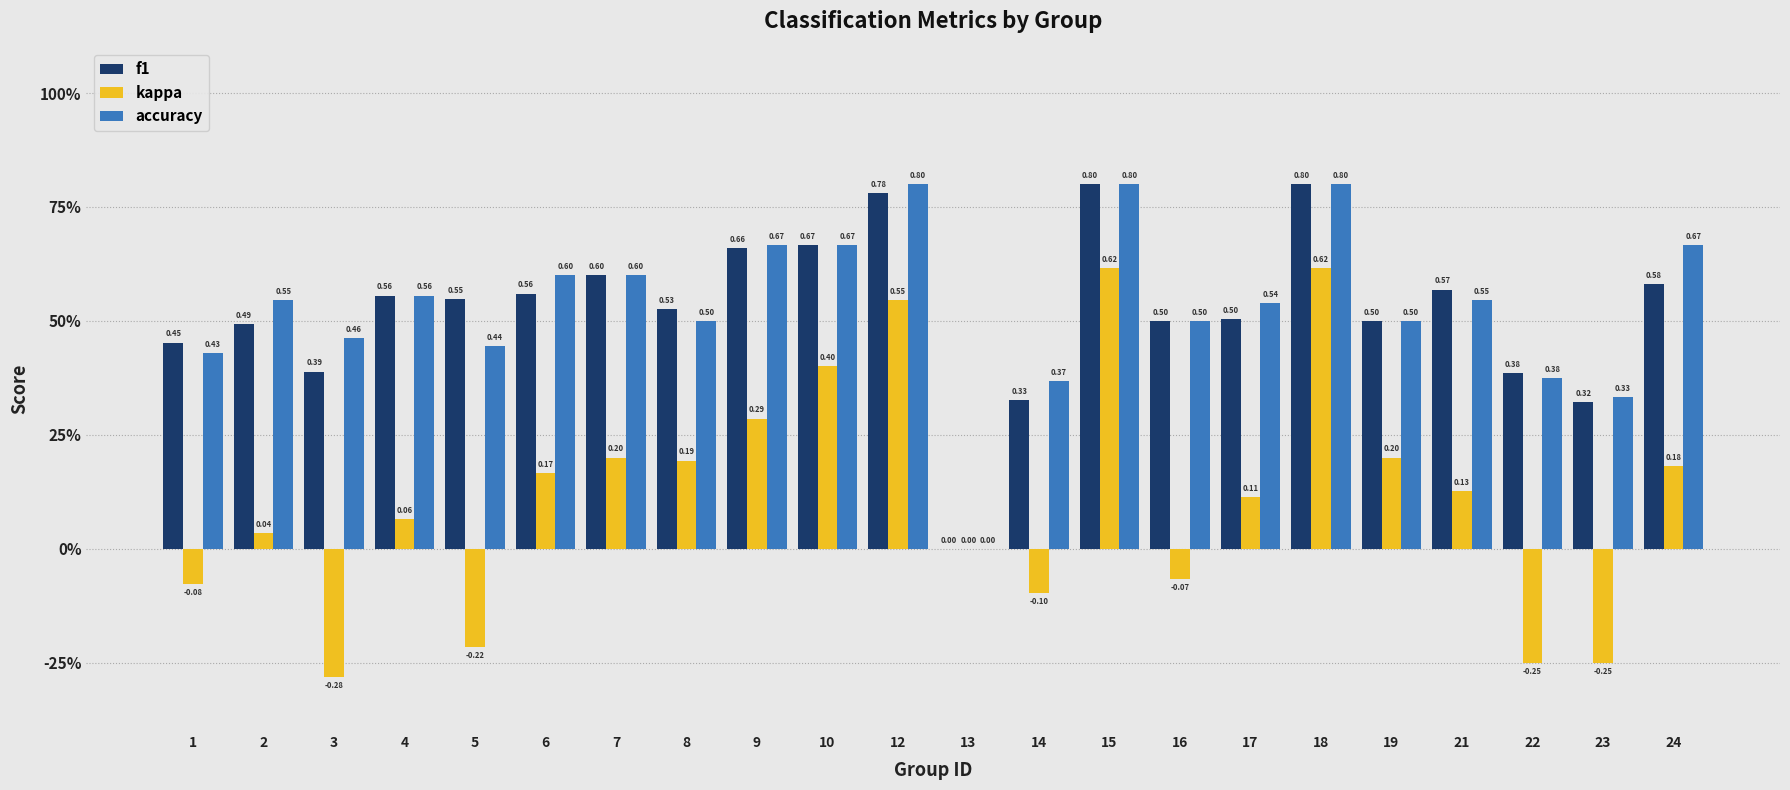

Is the value of f1 at 19 greater than the value of kappa at 19?

Yes